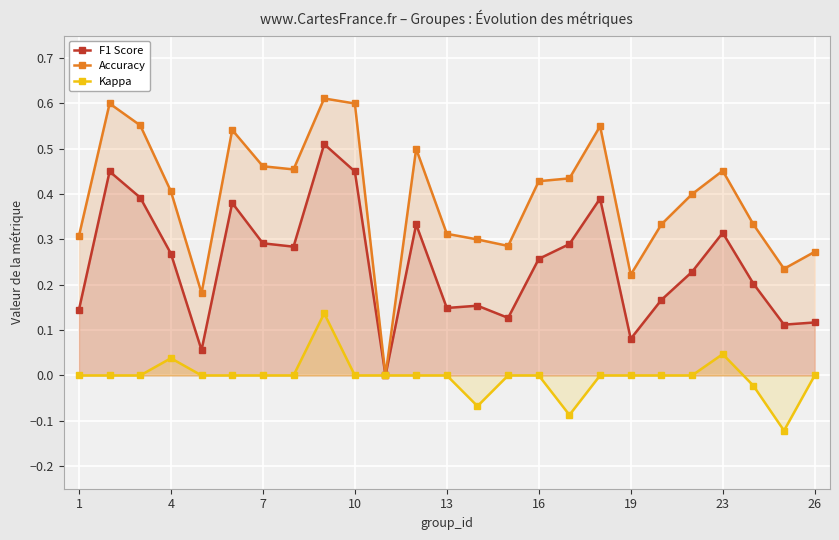

Is the value of F1 Score at 19 greater than the value of Kappa at 16?

Yes